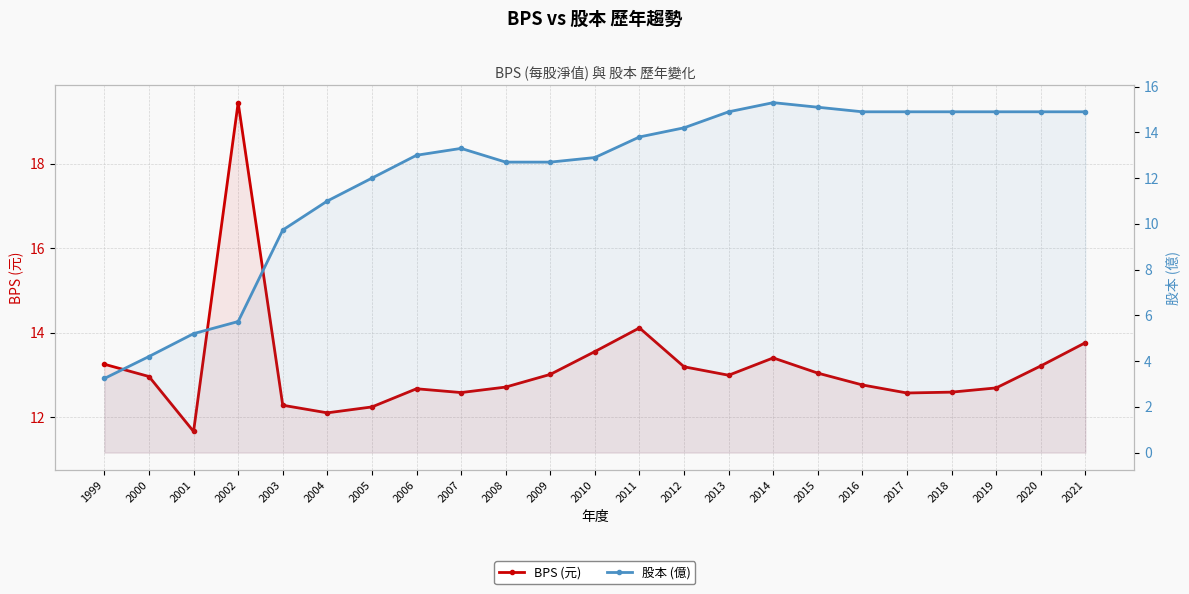

True or false: 股本 (億) has a value of 3.7 at 2008.

False